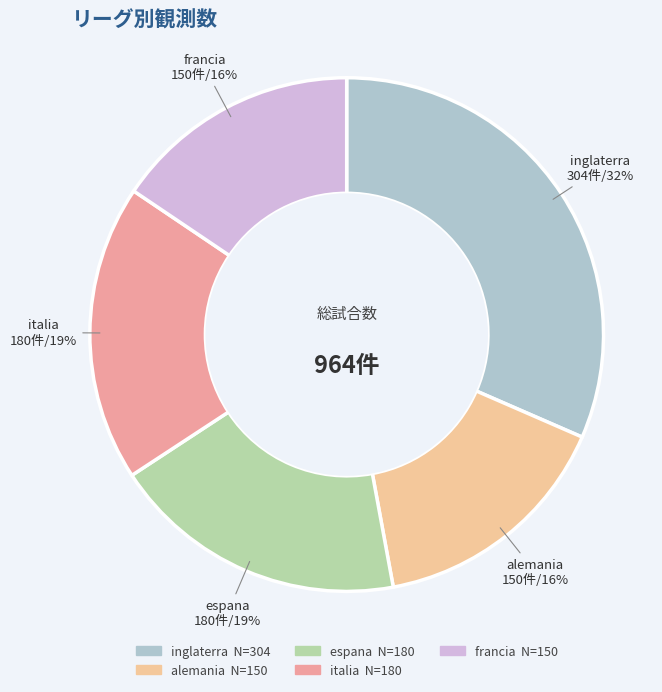

Does inglaterra account for over 50% of the chart?

No